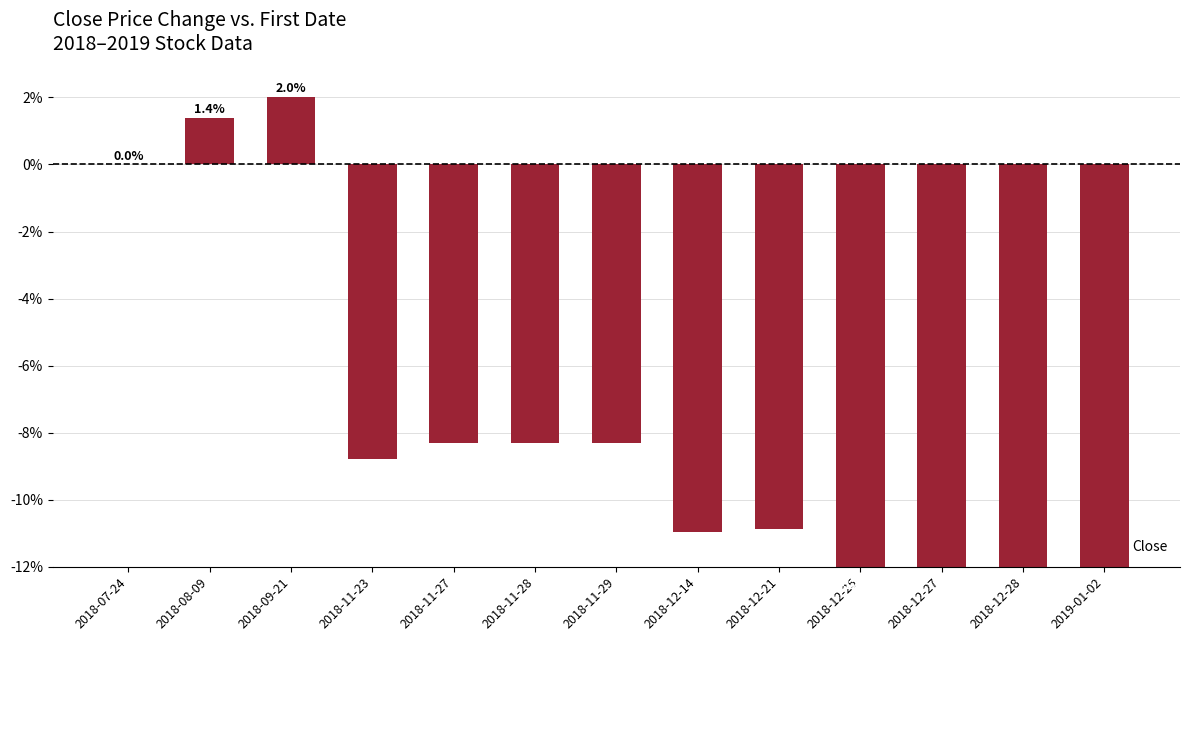

Is it true that the value at 2018-12-14 is -11.0?

True